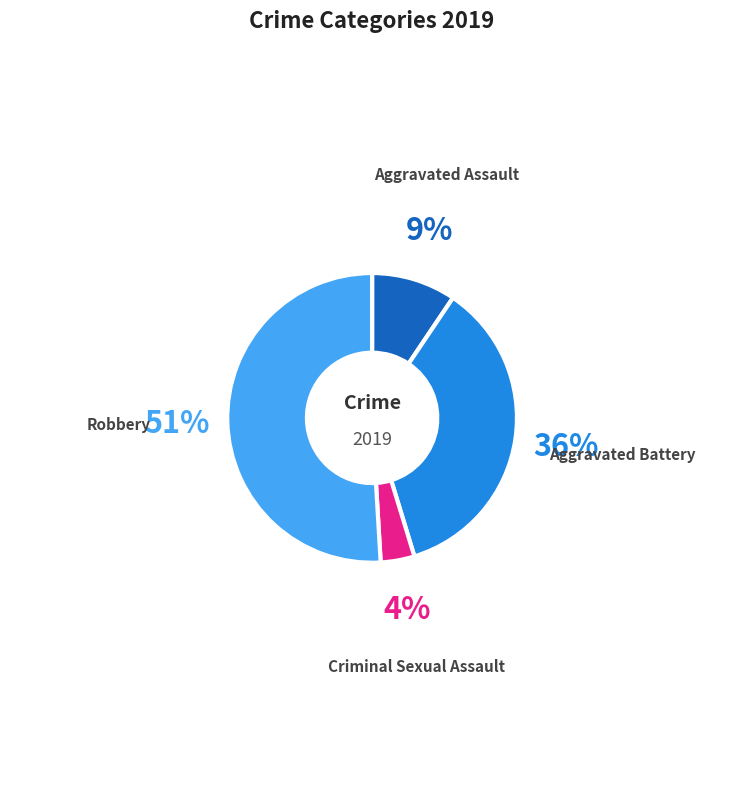

What percentage is the Aggravated Assault slice, to the nearest percent?

9%